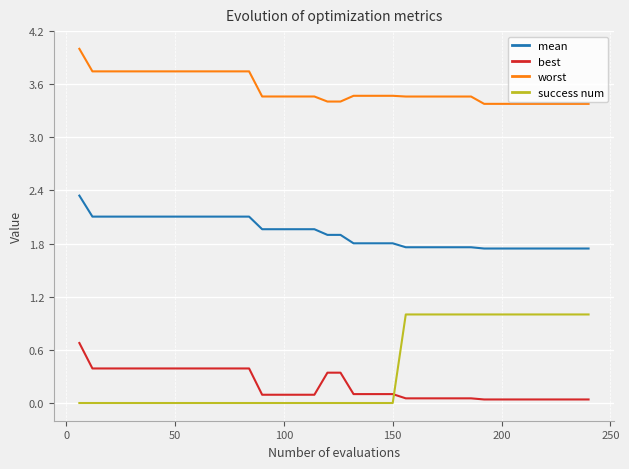

What is the maximum value for best?

0.7